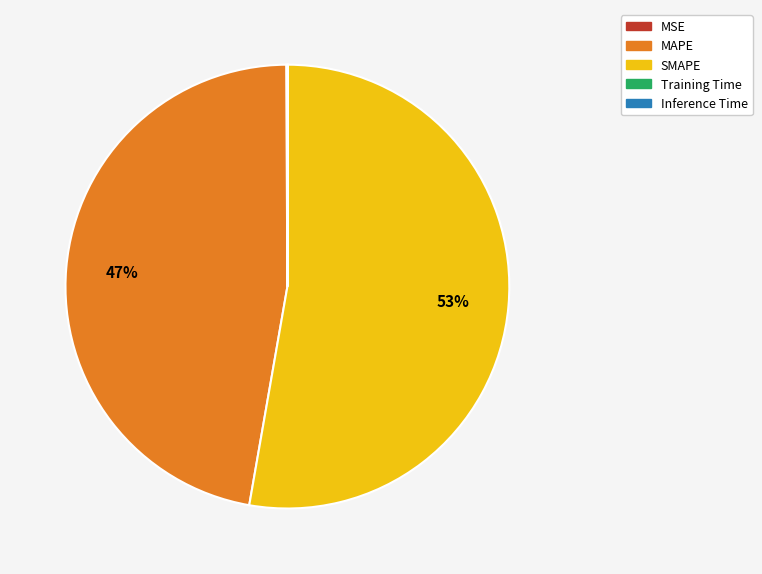

To the nearest percent, what is the difference between the largest and smallest slice percentages?

53%